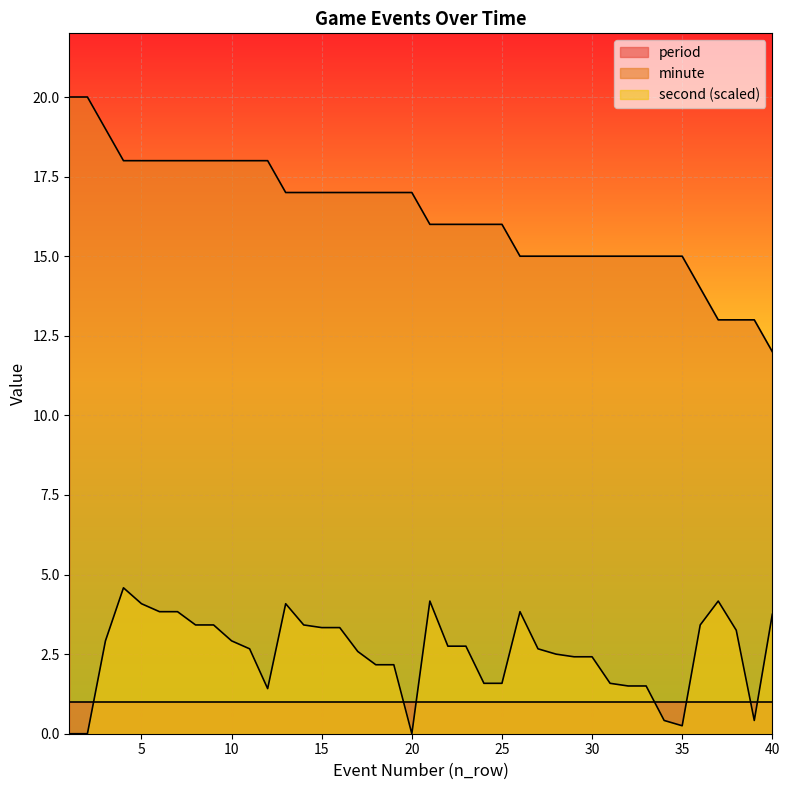

What is the spread (max minus min) of values at 3?

16.1